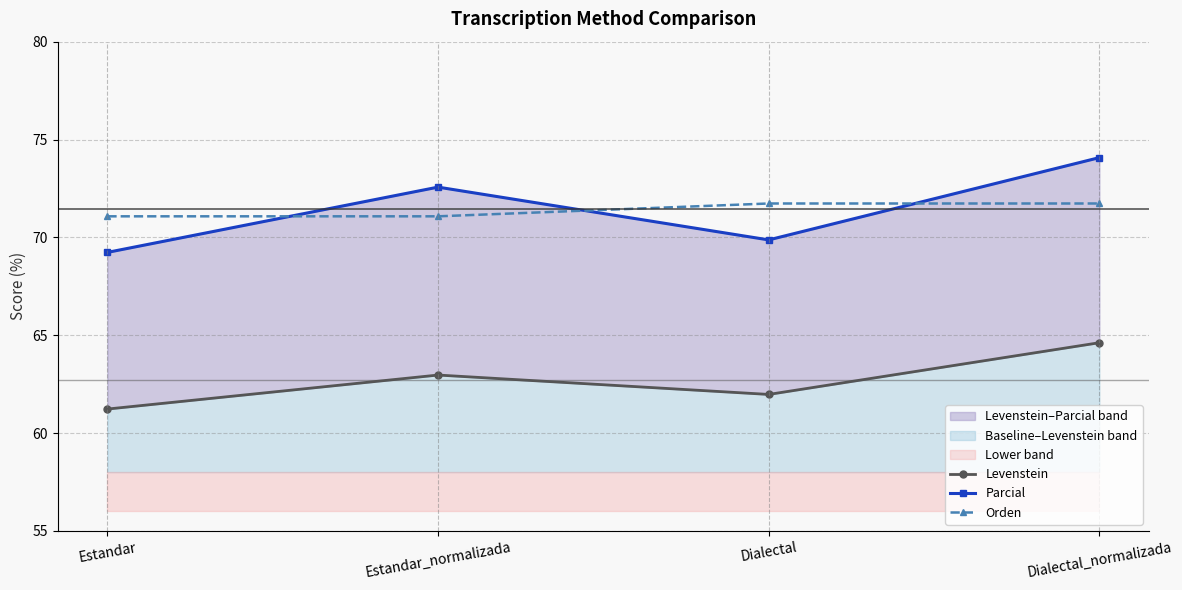

List the labels in order of Levenstein value, smallest first.

Estandar, Dialectal, Estandar_normalizada, Dialectal_normalizada